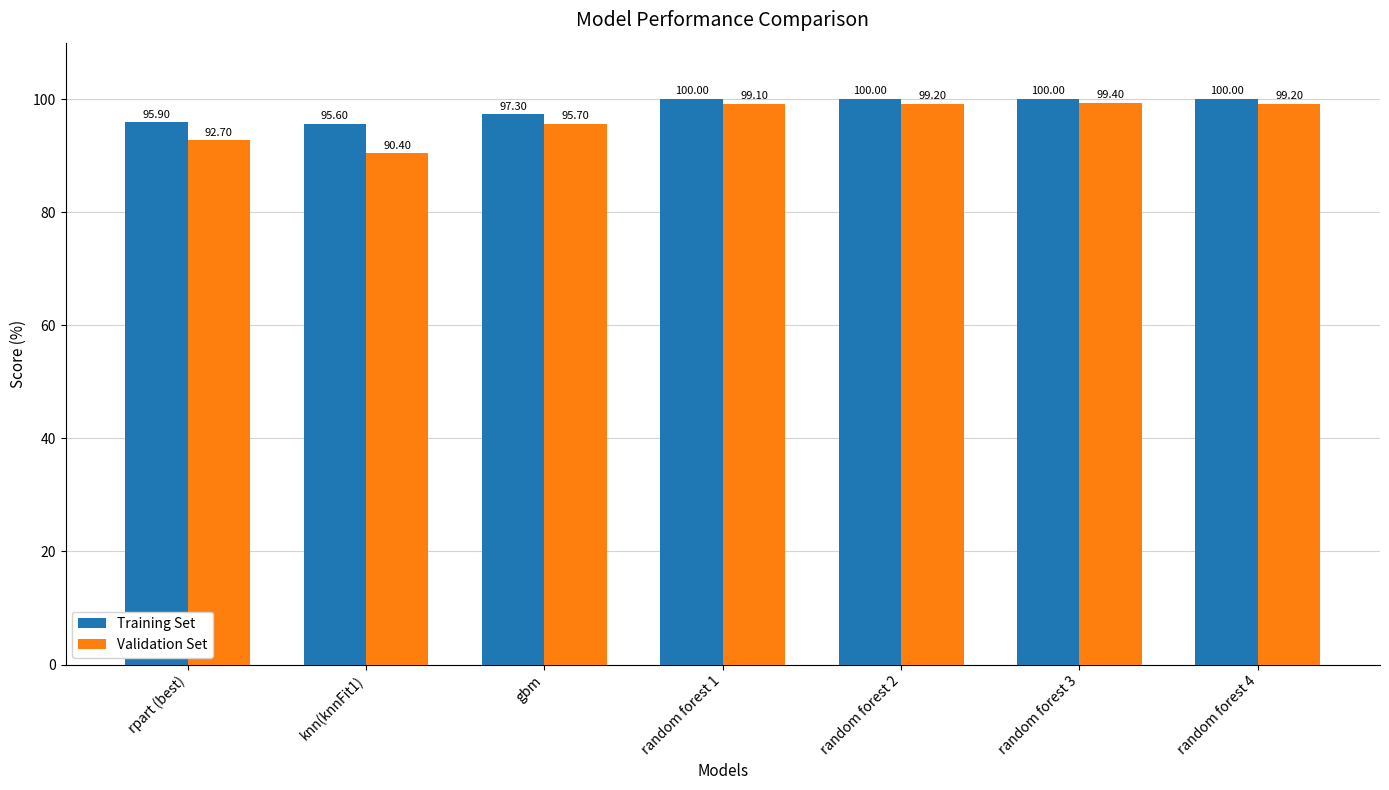

Read the Validation Set value at random forest 3.

99.4